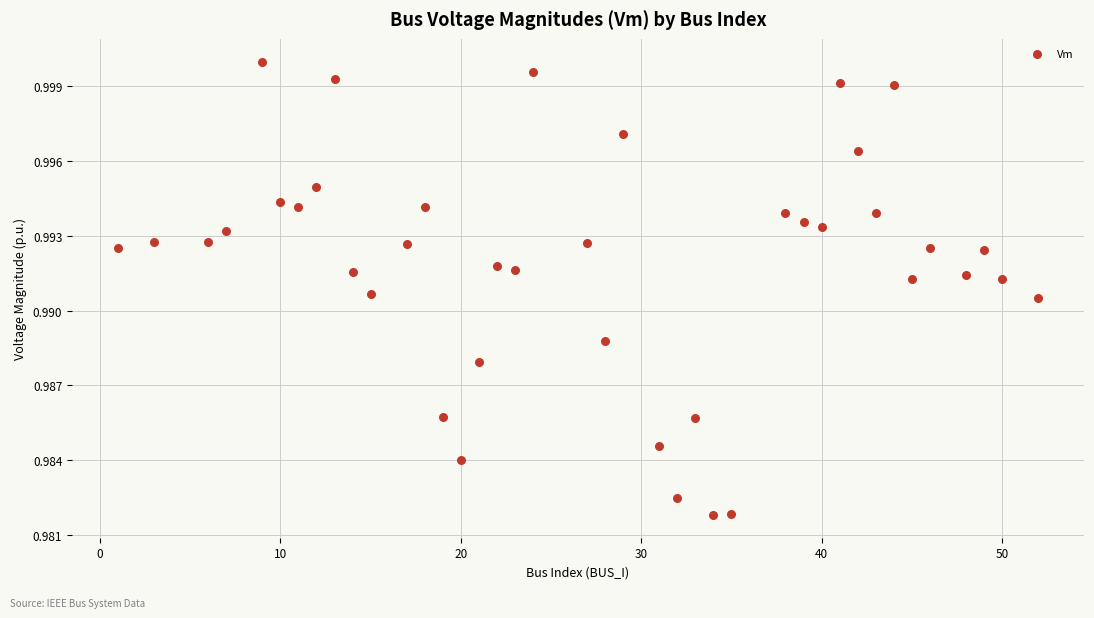

What is the range of X values (max minus min)?

51.0